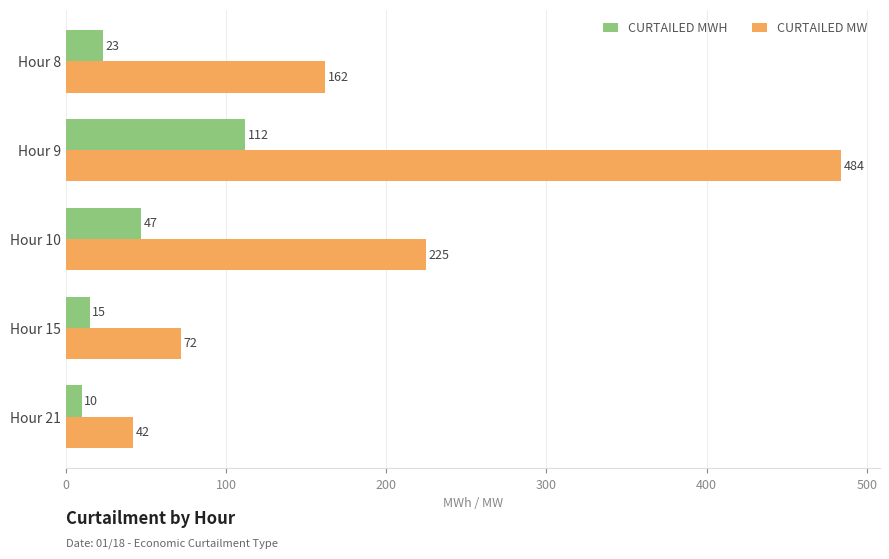

Which series has the widest spread of values?

CURTAILED MW